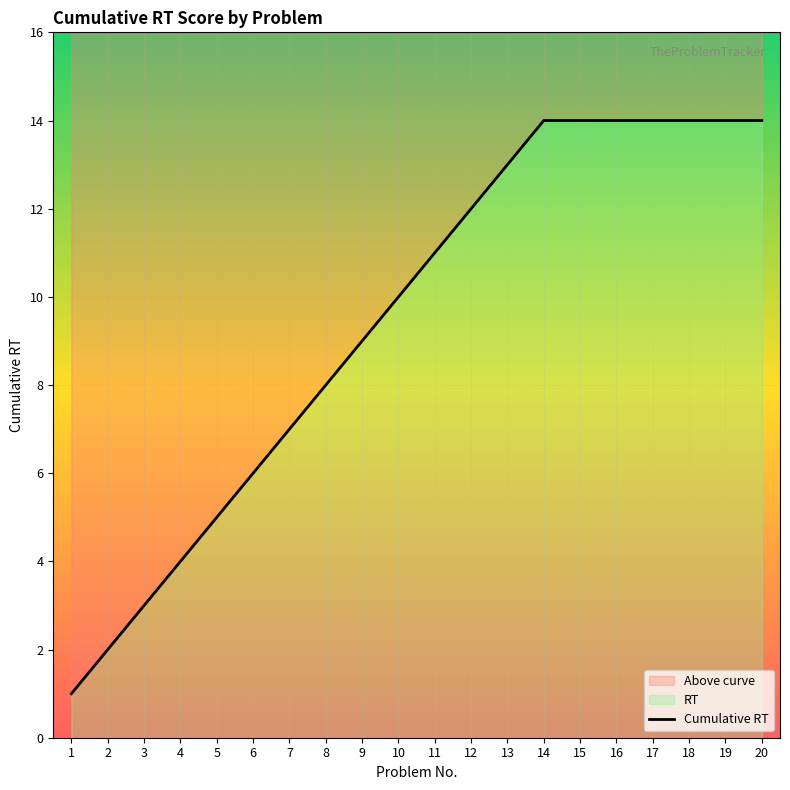

The chart shows a value of 2 at 4. True or false?

False